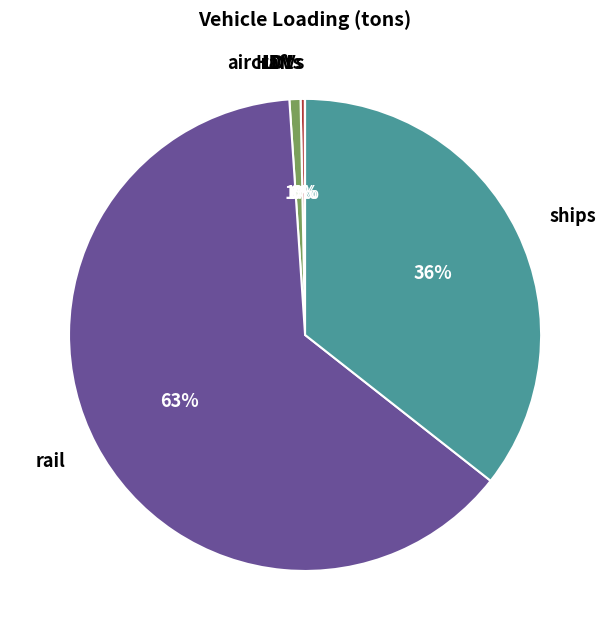

Between rail and aircraft, which is larger?

rail